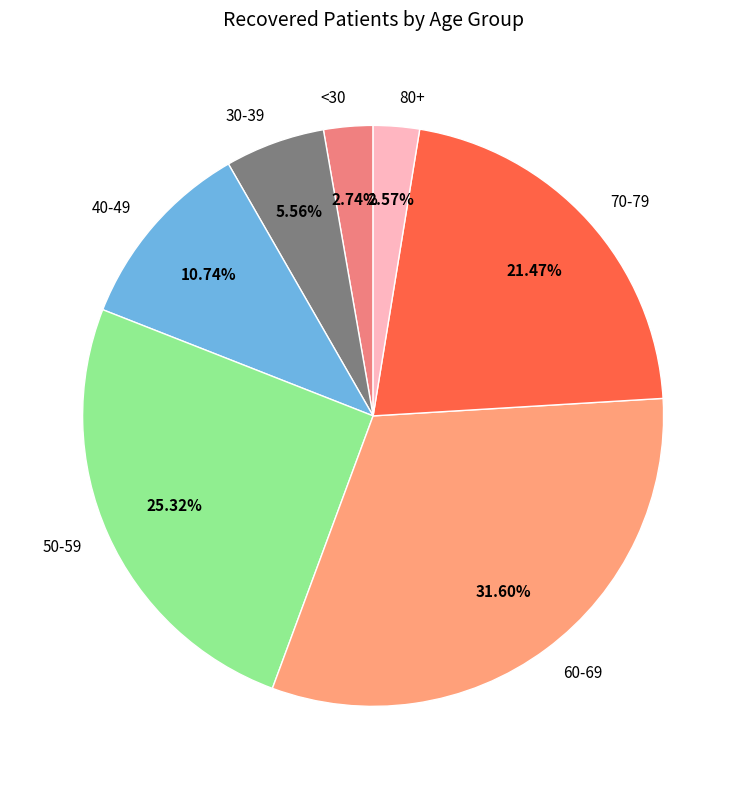

Approximately how many times larger is the value at 50-59 compared to 80+?

9.9